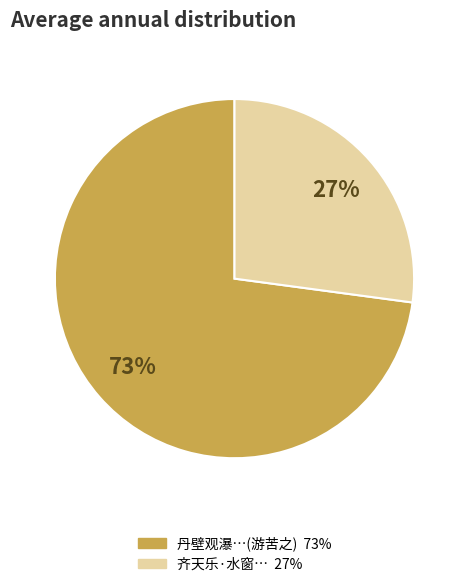

Is there a majority slice in this chart?

Yes